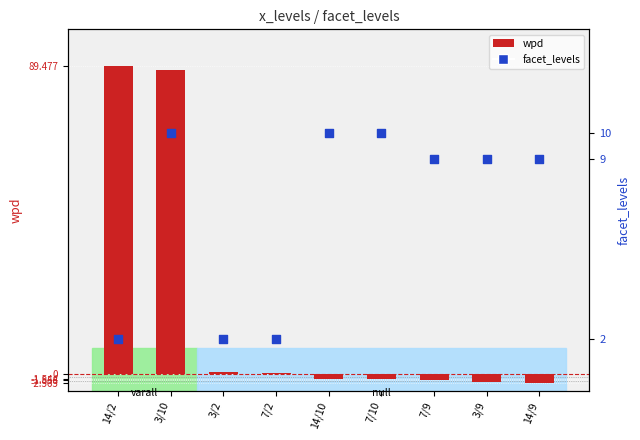

What are all the series names shown in the legend?

wpd, facet_levels